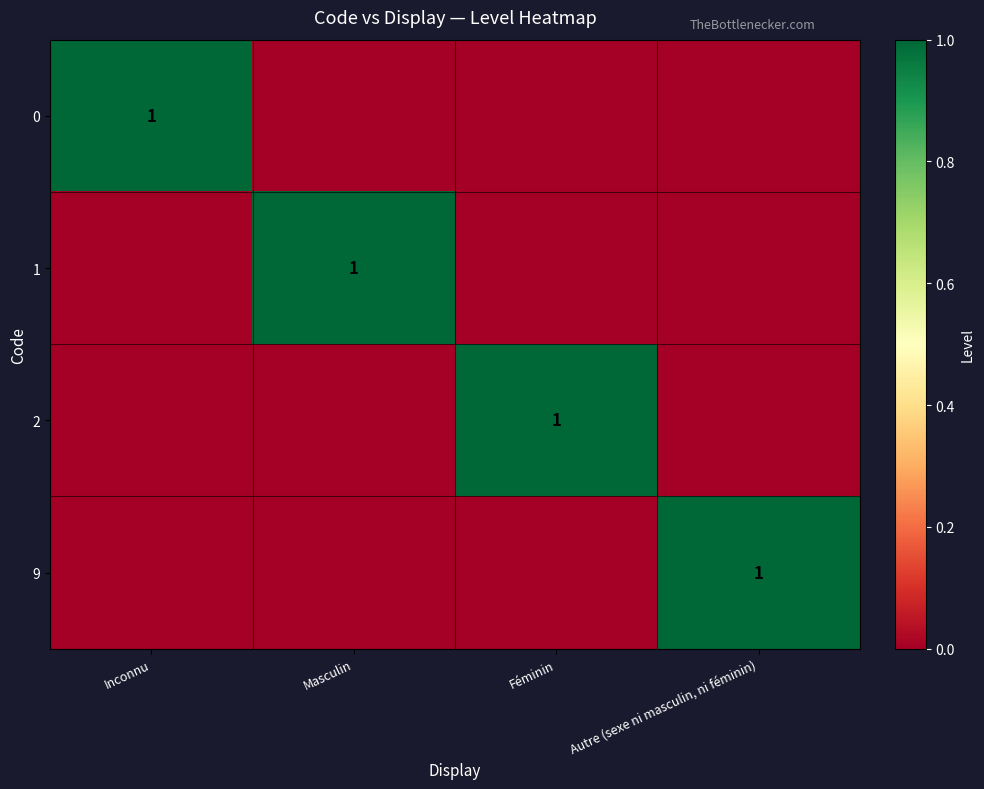

How many data points does each series have?

4